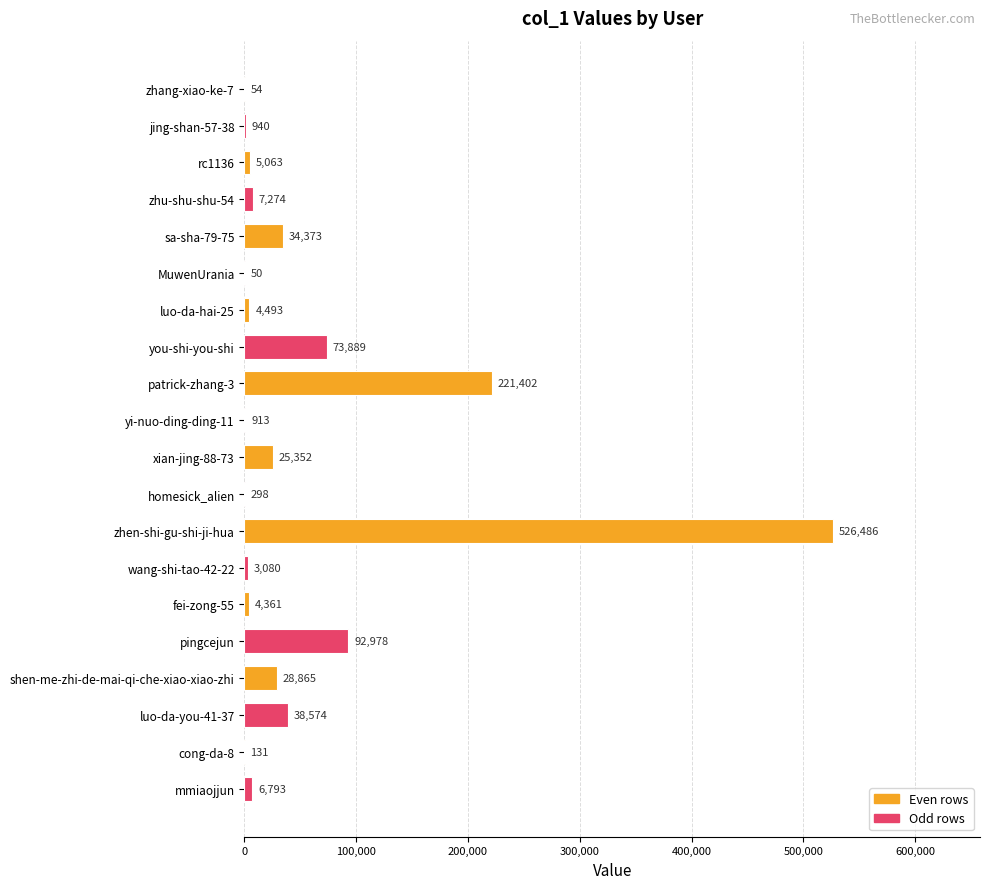

Reading top to bottom, extract all data points from this chart.

zhang-xiao-ke-7=54	jing-shan-57-38=940	rc1136=5063	zhu-shu-shu-54=7274	sa-sha-79-75=34373	MuwenUrania=50	luo-da-hai-25=4493	you-shi-you-shi=73889	patrick-zhang-3=221402	yi-nuo-ding-ding-11=913	xian-jing-88-73=25352	homesick_alien=298	zhen-shi-gu-shi-ji-hua=526486	wang-shi-tao-42-22=3080	fei-zong-55=4361	pingcejun=92978	shen-me-zhi-de-mai-qi-che-xiao-xiao-zhi=28865	luo-da-you-41-37=38574	cong-da-8=131	mmiaojjun=6793